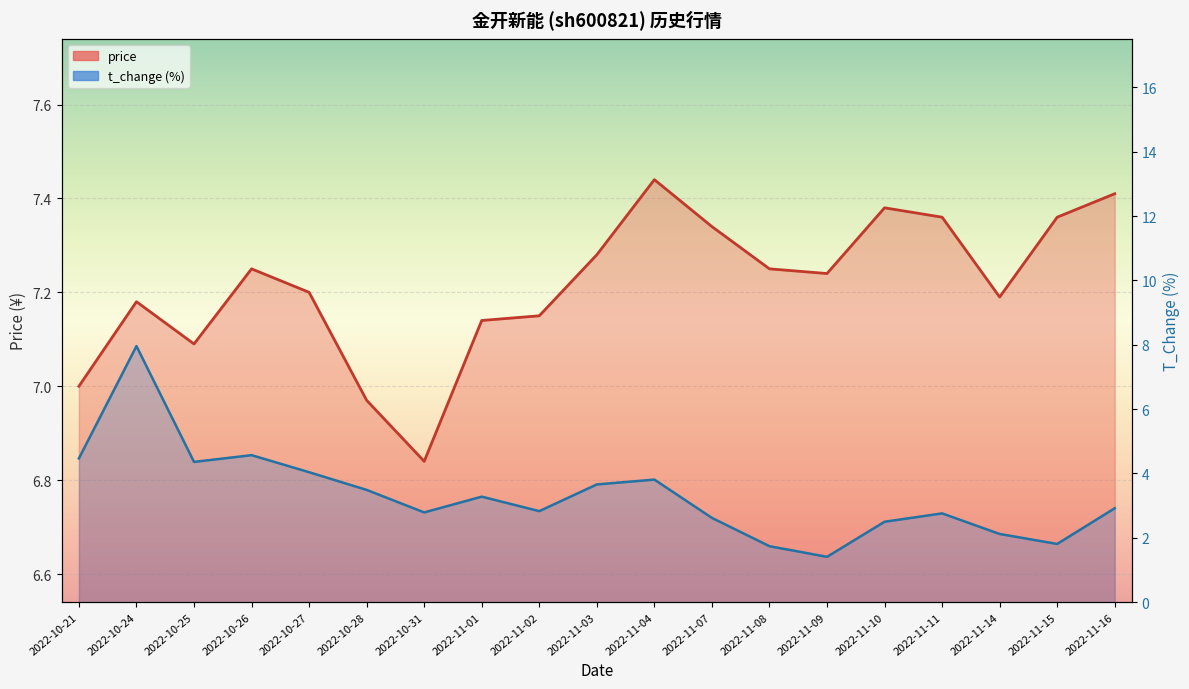

What is the maximum value for t_change (line)?

8.0